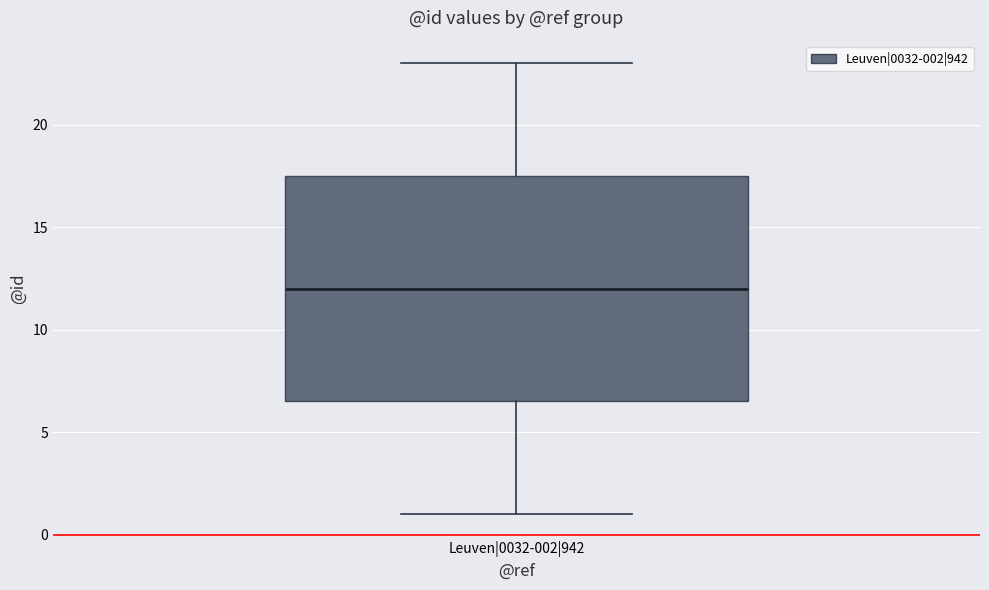

Transcribe this box plot: give where the median line is, the range the box spans, and where the two whiskers end, as read against the y-axis. The values are not printed on the chart, so give them approximately, as read against the axis.

median 12.0, box 6.5 to 17.5, whiskers 1.0 to 23.0